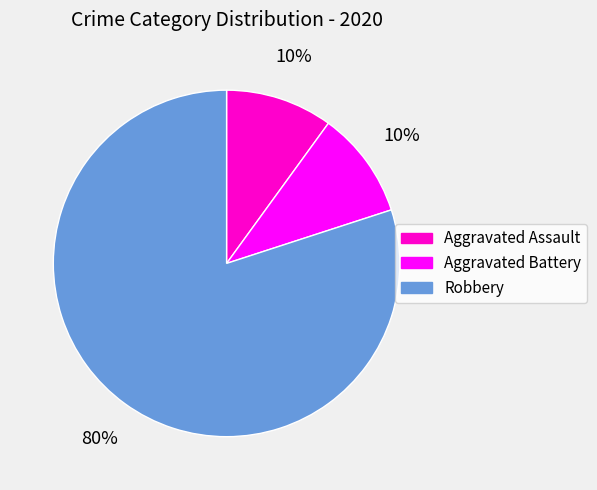

Is the sum of Aggravated Assault and Aggravated Battery greater than half?

No